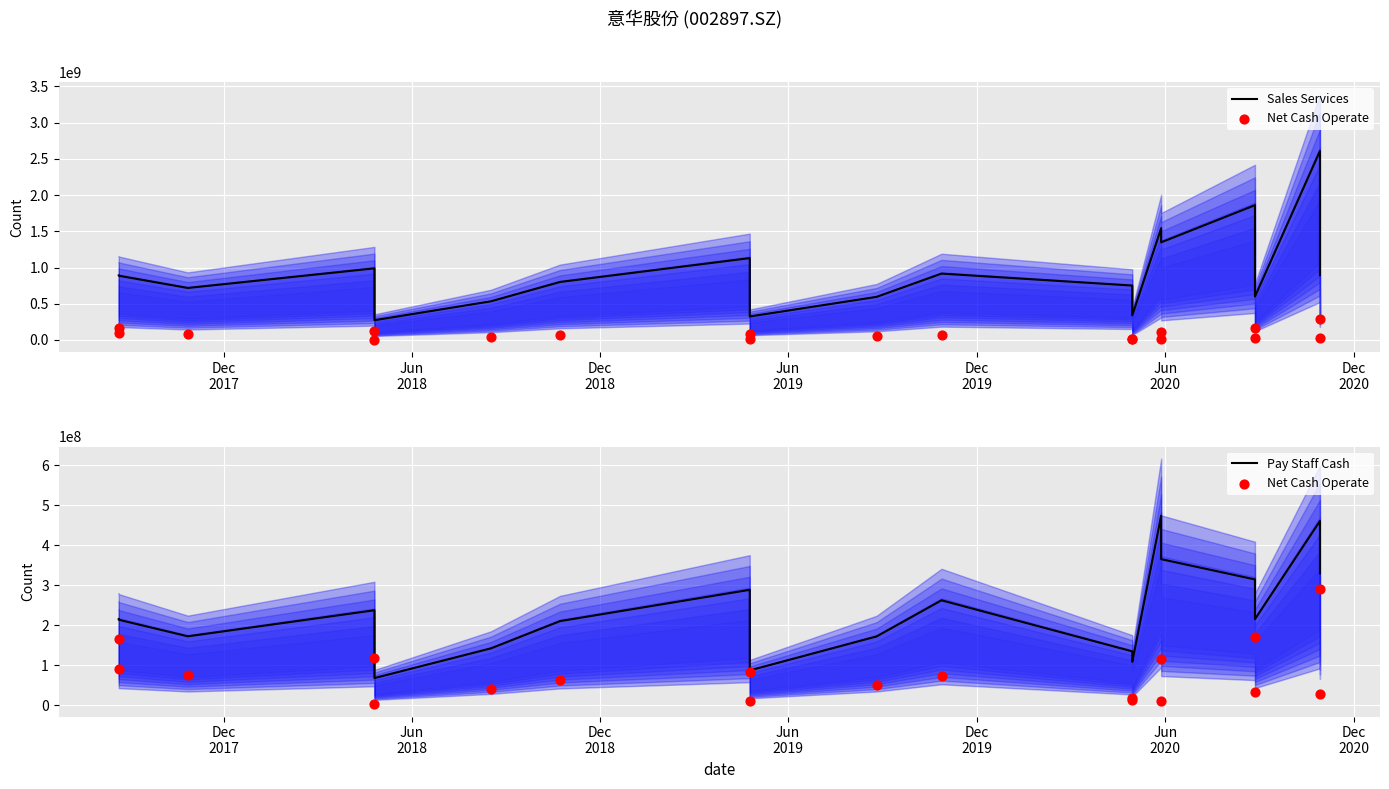

Which series reaches the maximum Y coordinate?

Sales Services